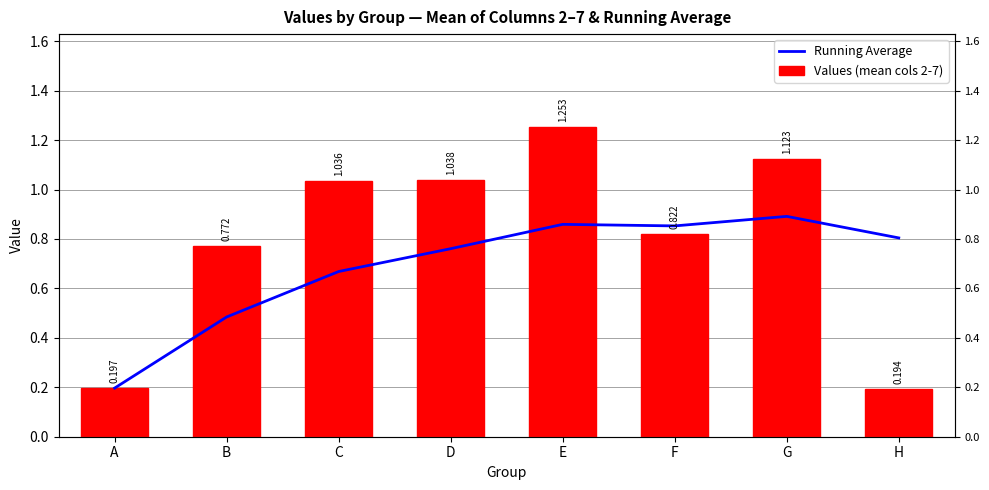

The Values (mean cols 2-7) series shows 0.2 at H. True or false?

True